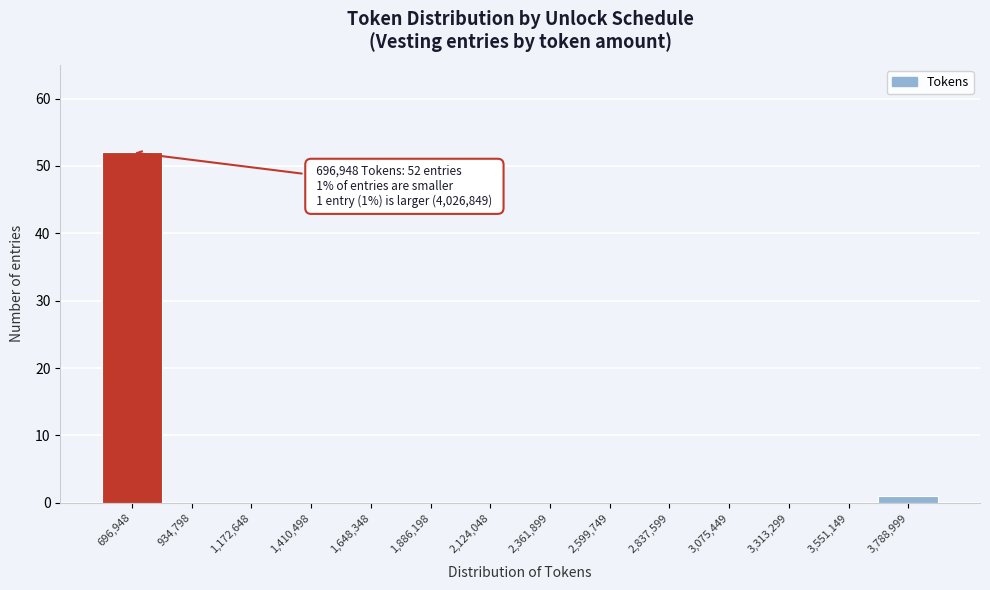

Reading left to right, extract all data points from this chart.

696,948=52	934,798=0	1,172,648=0	1,410,498=0	1,648,348=0	1,886,198=0	2,124,048=0	2,361,899=0	2,599,749=0	2,837,599=0	3,075,449=0	3,313,299=0	3,551,149=0	3,788,999=1